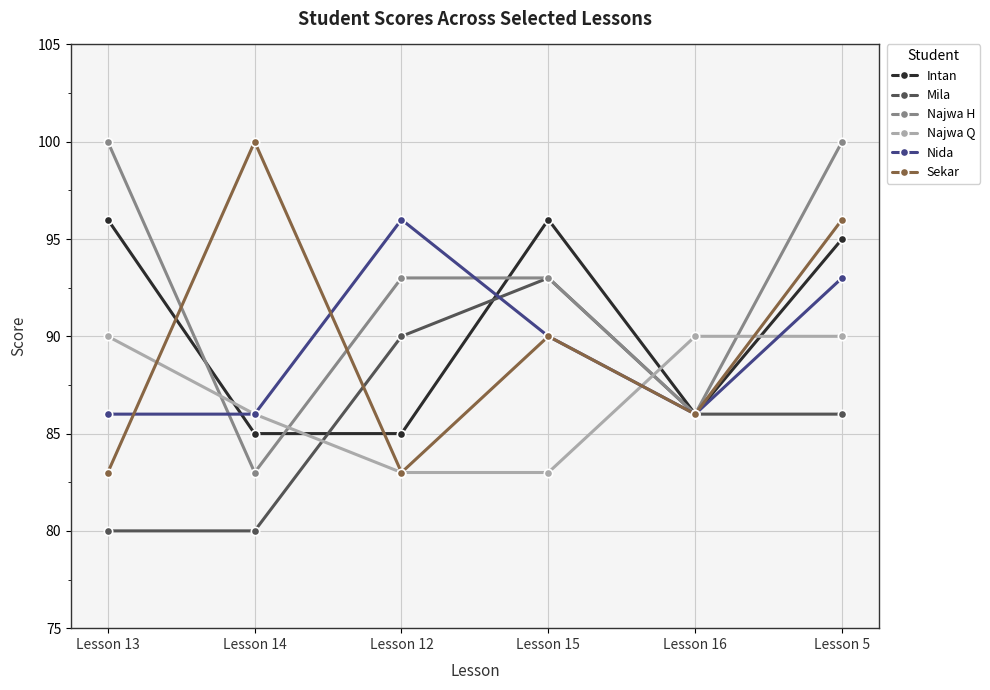

Reading right to left, extract all data points from this chart.

Intan: 95	86	96	85	85	96
Mila: 86	86	93	90	80	80
Najwa H: 100	86	93	93	83	100
Najwa Q: 90	90	83	83	86	90
Nida: 93	86	90	96	86	86
Sekar: 96	86	90	83	100	83